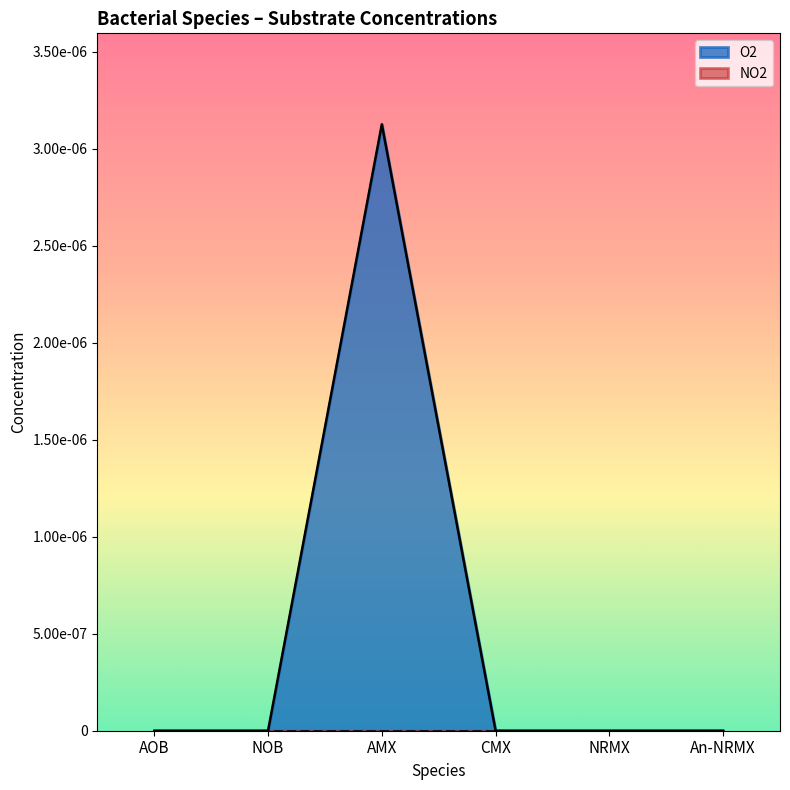

How many interior local peaks (higher than both neighbors) does the data have?

1